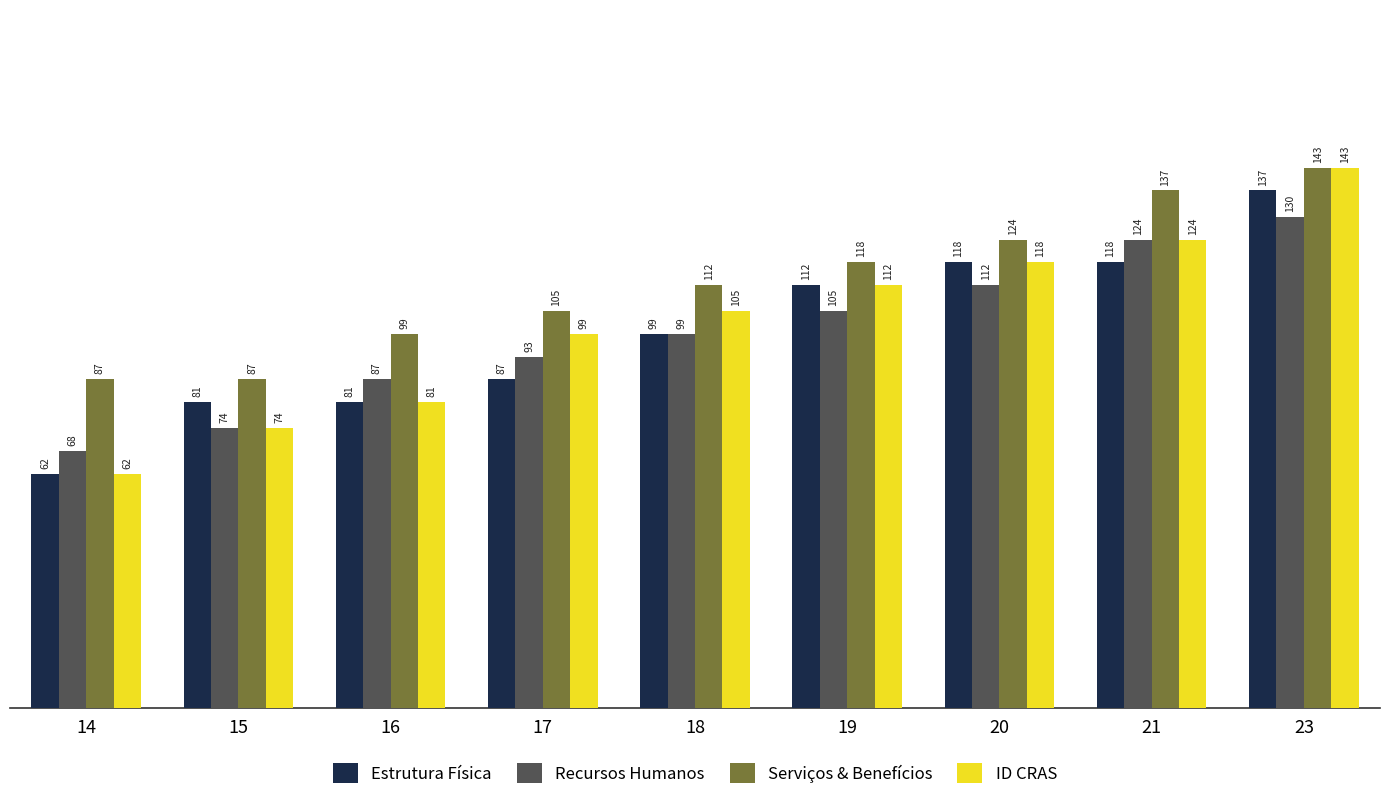

List the labels in order of Recursos Humanos value, smallest first.

14, 15, 16, 17, 18, 19, 20, 21, 23